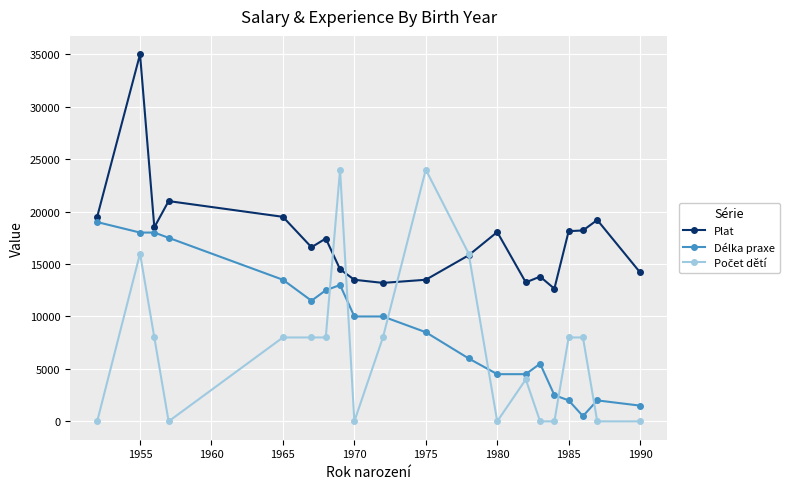

What is the lowest value of the Plat series?

12650.0